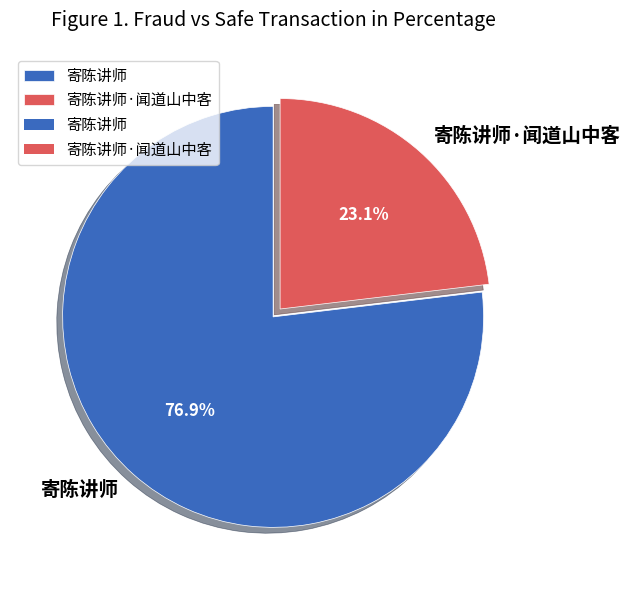

To the nearest percent, what is the difference between the 寄陈讲师·闻道山中客 and 寄陈讲师 slice percentages?

54%